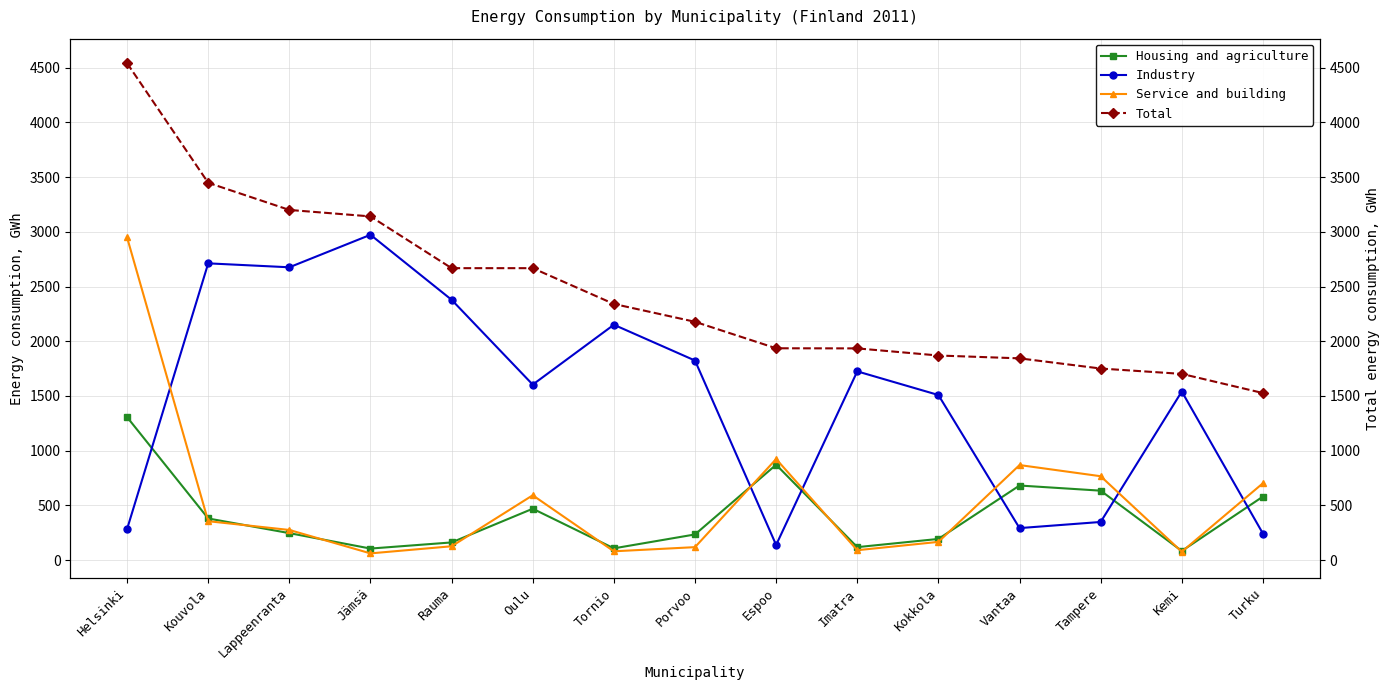

What is the approximate value of Housing and agriculture at Rauma, to the nearest 50?

150